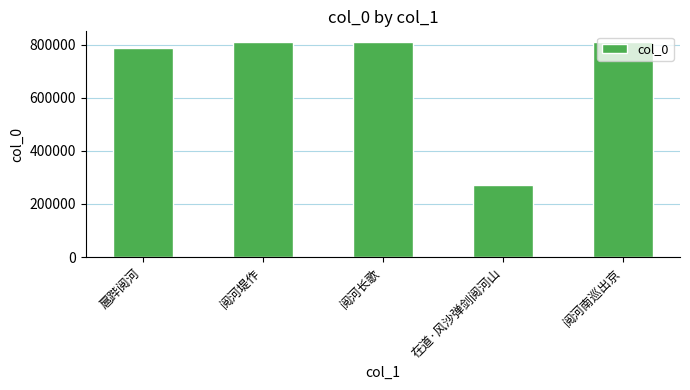

How many distinct data groups are displayed?

1